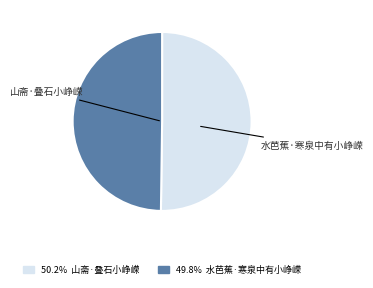

How many segments does this pie chart have?

2